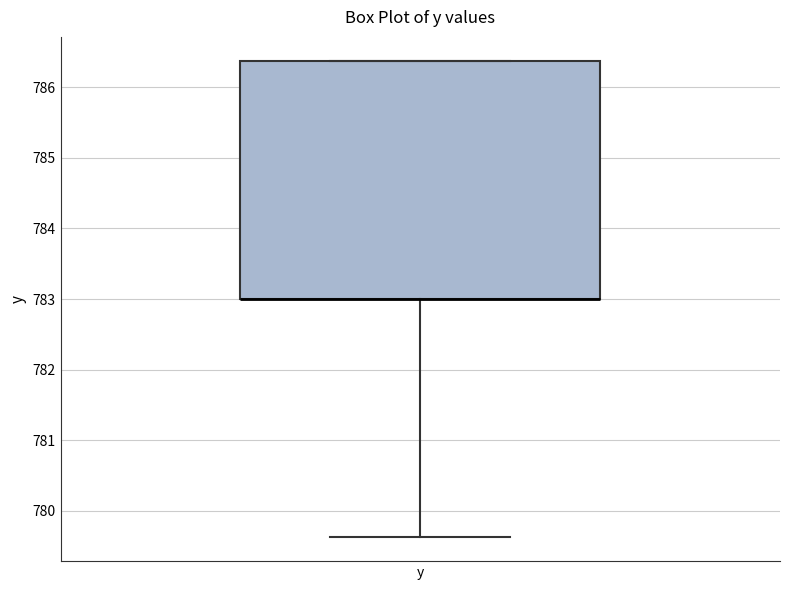

Where does the lower whisker of the box for y end on the y-axis? The values are not printed on the chart, so give them approximately, as read against the axis.

779.6